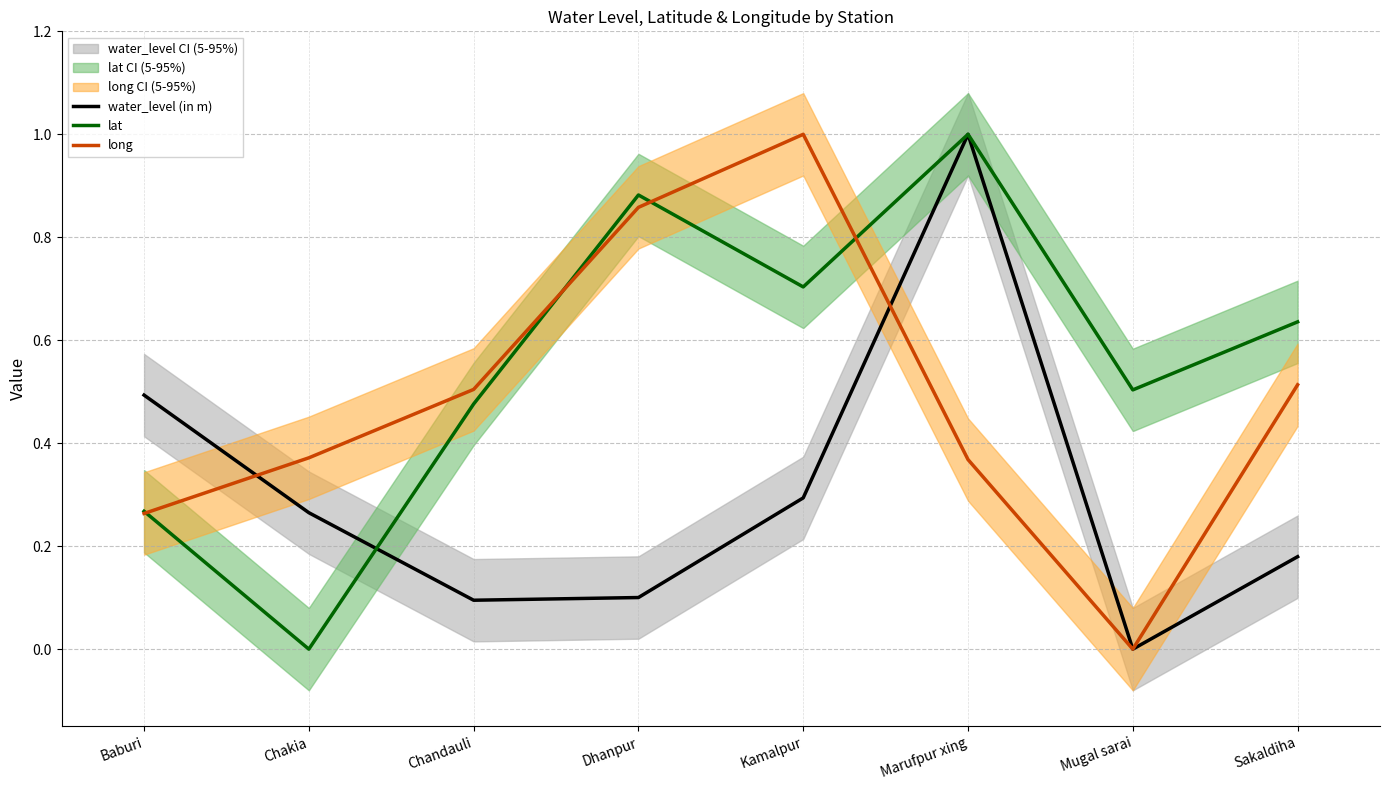

What is the value of the water_level (in m) point at the 1st from the left?

0.5